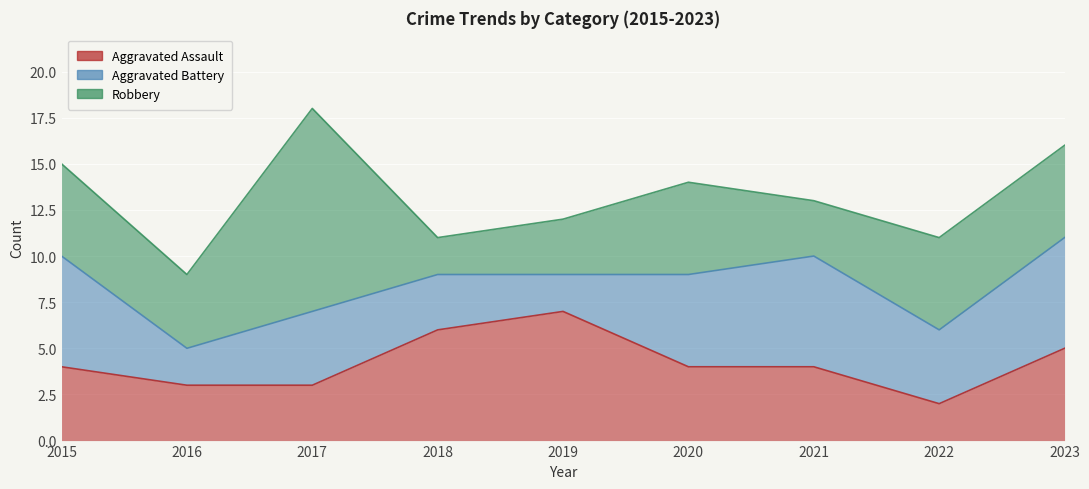

Which category has the highest value in the Robbery series?

2017